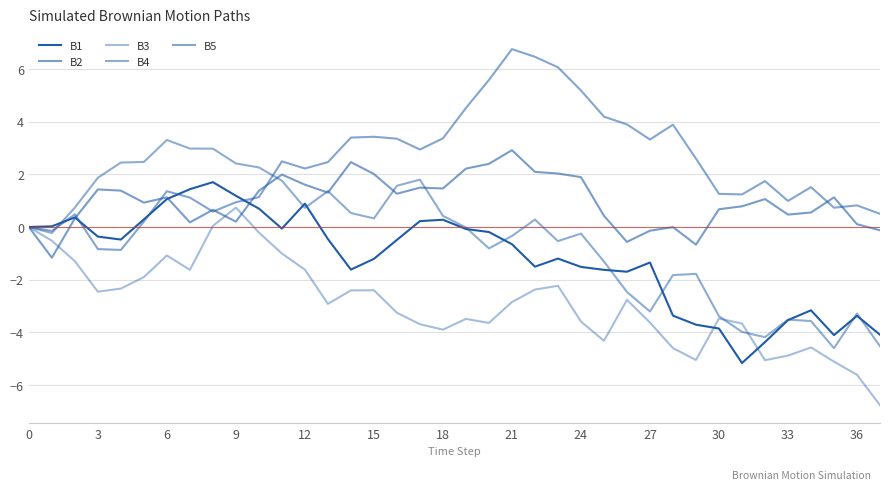

Which series has the largest range (max minus min)?

B4